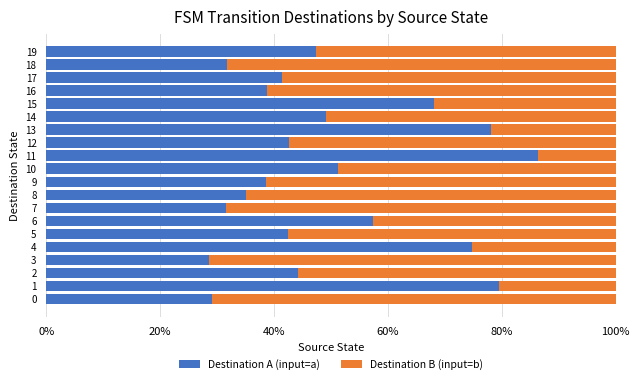

What is the total value across all series at 10?

100.0